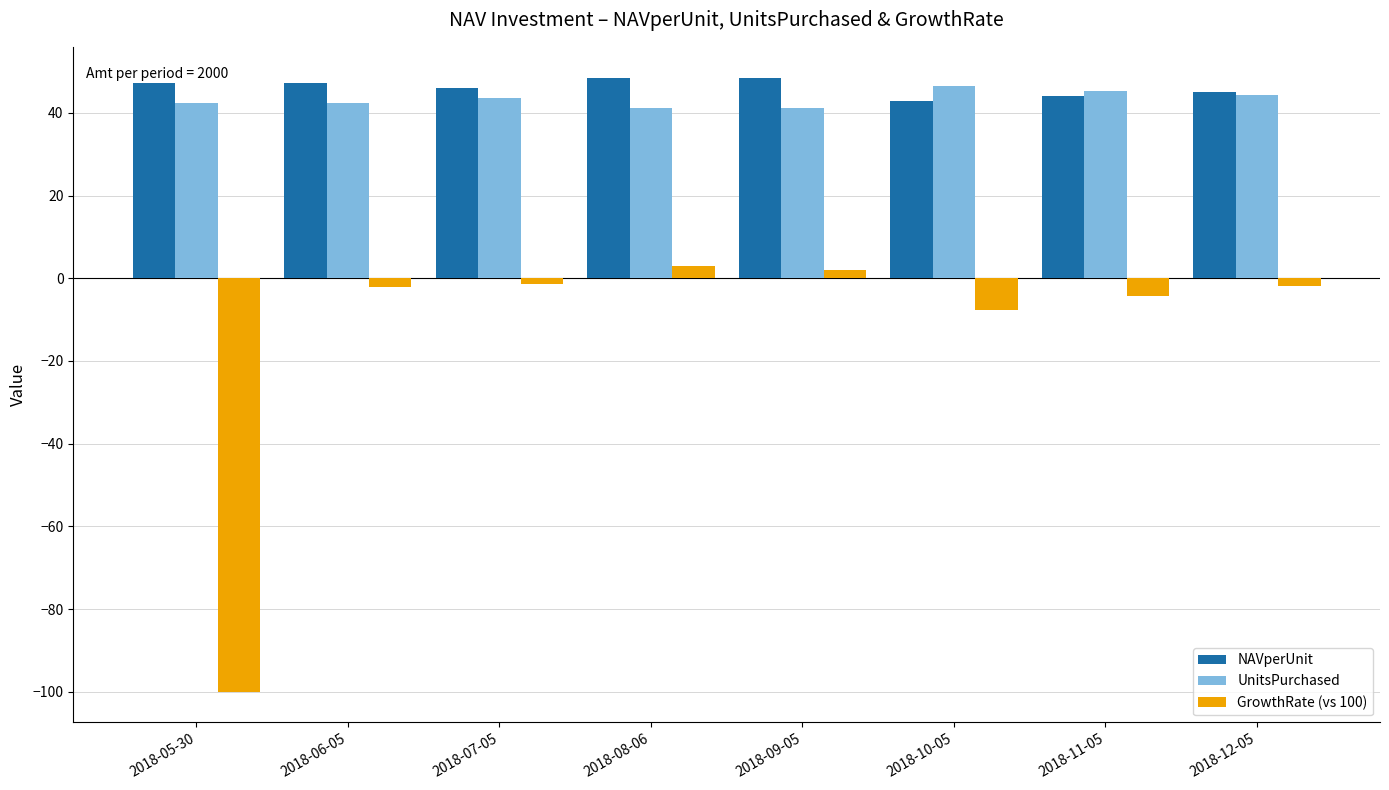

Which series has the largest range (max minus min)?

GrowthRate (vs 100)